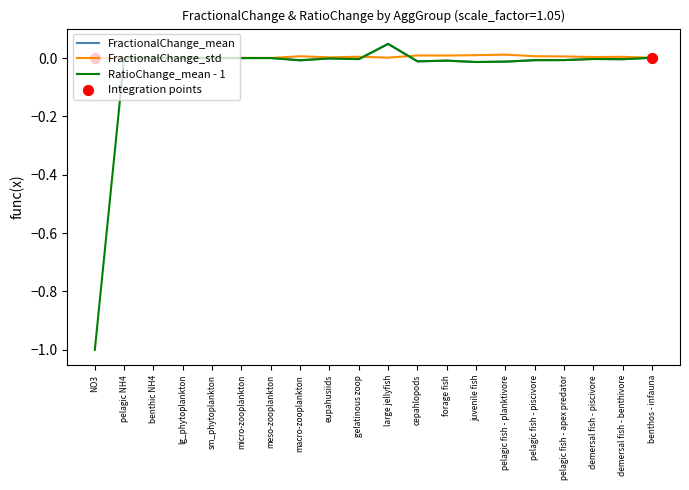

At which category is the sum across all series the highest?

large jellyfish